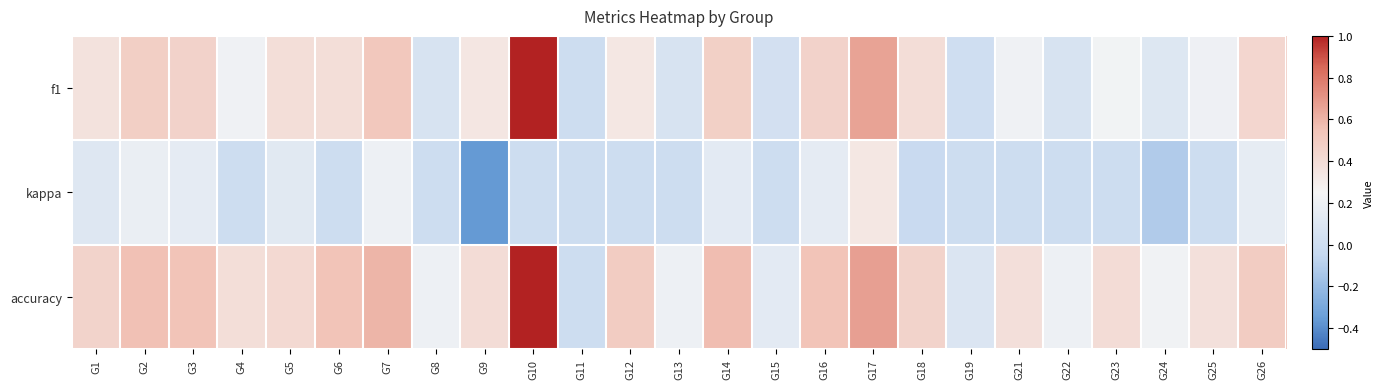

How many data points does each series have?

25